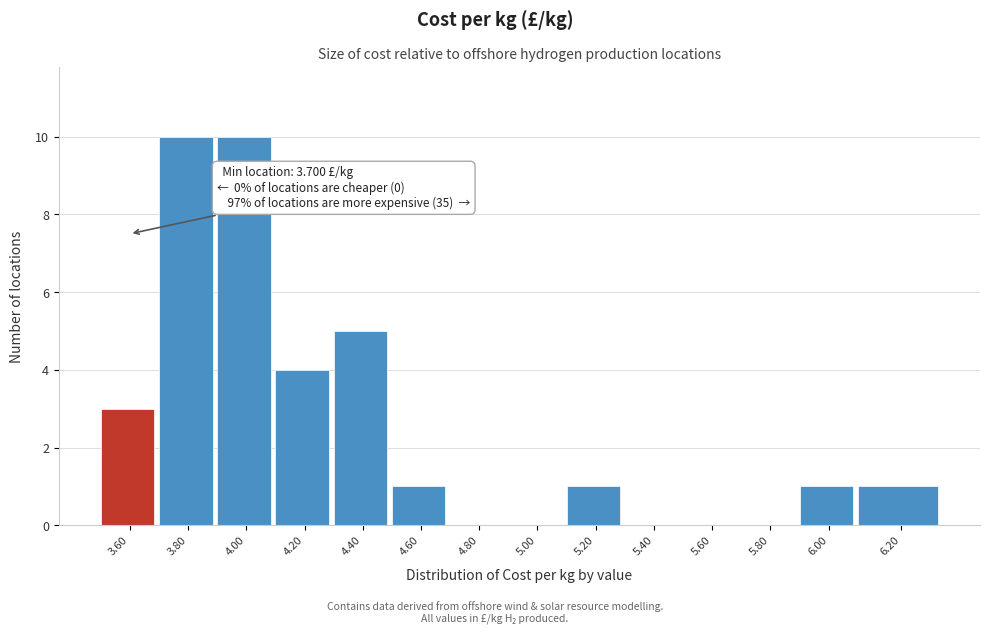

Reading left to right, transcribe all the data shown in this chart.

3.60=3	3.80=10	4.00=10	4.20=4	4.40=5	4.60=1	4.80=0	5.00=0	5.20=1	5.40=0	5.60=0	5.80=0	6.00=1	6.20=1